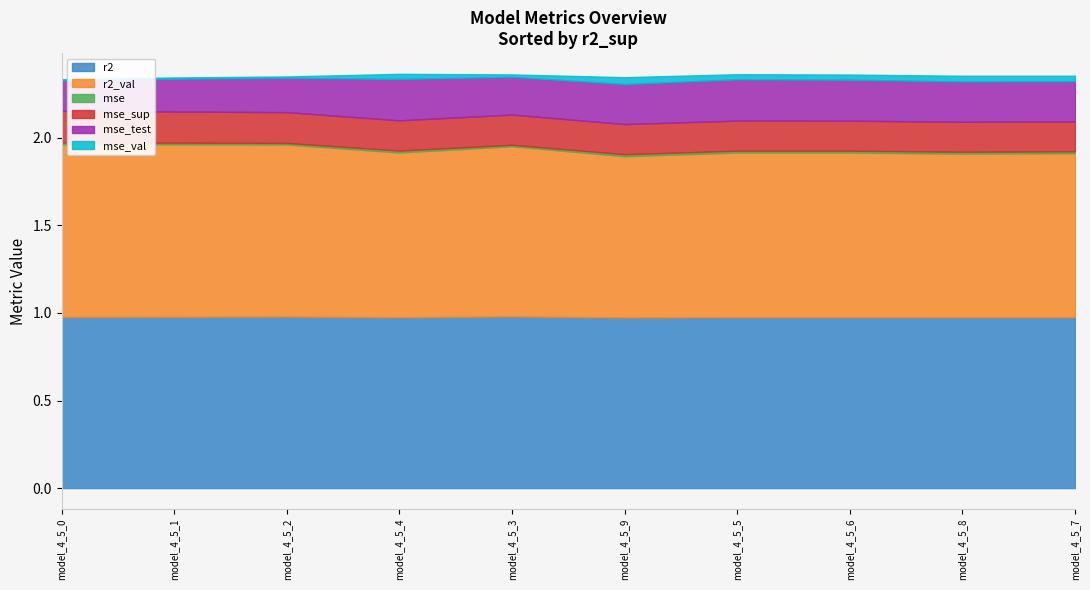

Is the value of r2 at model_4_5_2 greater than the value of mse at model_4_5_1?

Yes